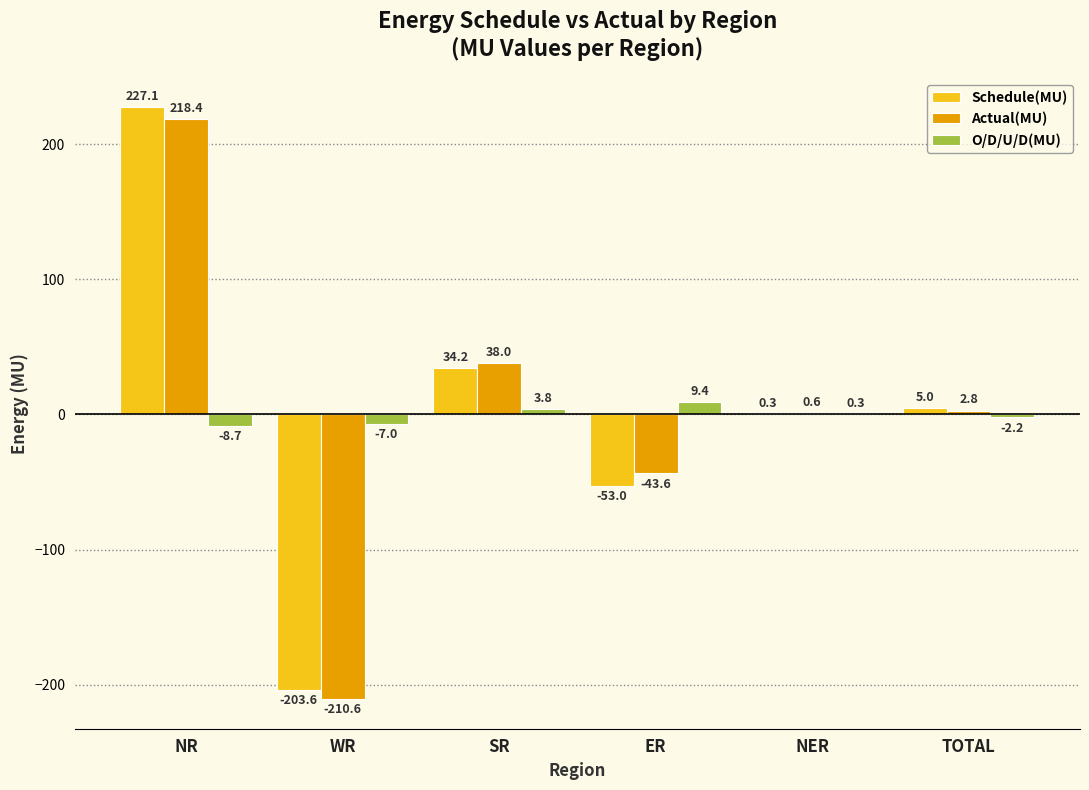

Reading right to left, what are all the values shown in this chart?

Schedule(MU): 5.0	0.3	-53.0	34.2	-203.6	227.1
Actual(MU): 2.8	0.6	-43.6	38.0	-210.6	218.4
O/D/U/D(MU): -2.2	0.3	9.4	3.8	-7.0	-8.7